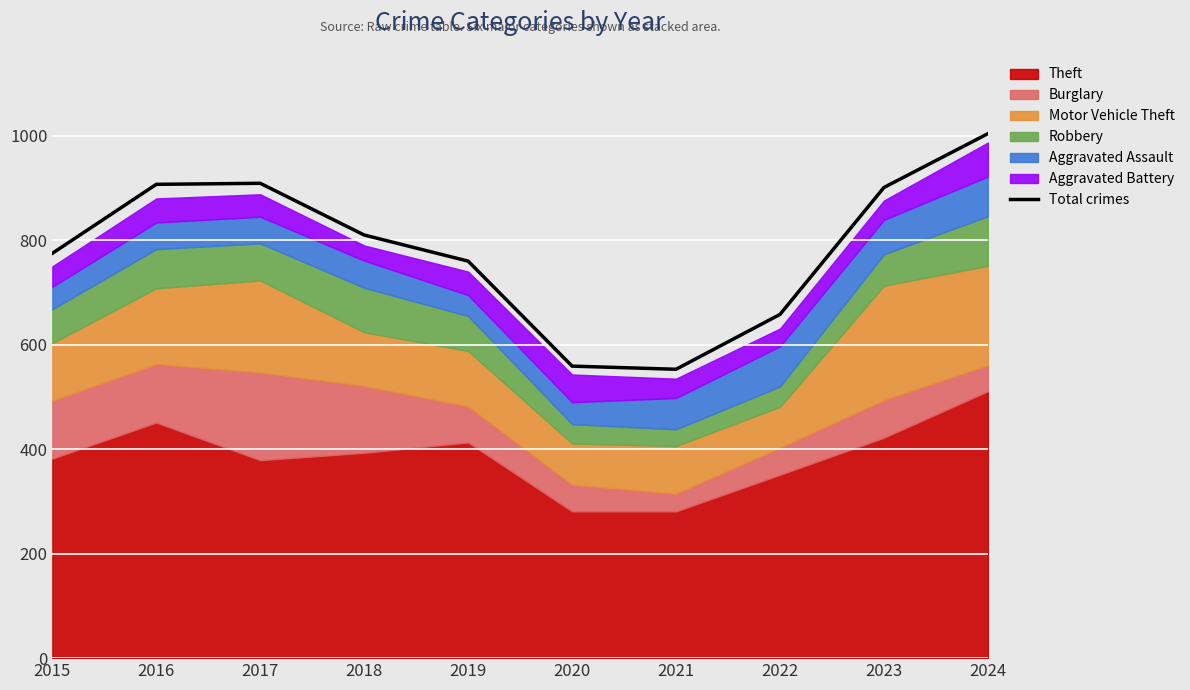

Between 2021 and 2020, which is larger?

2020